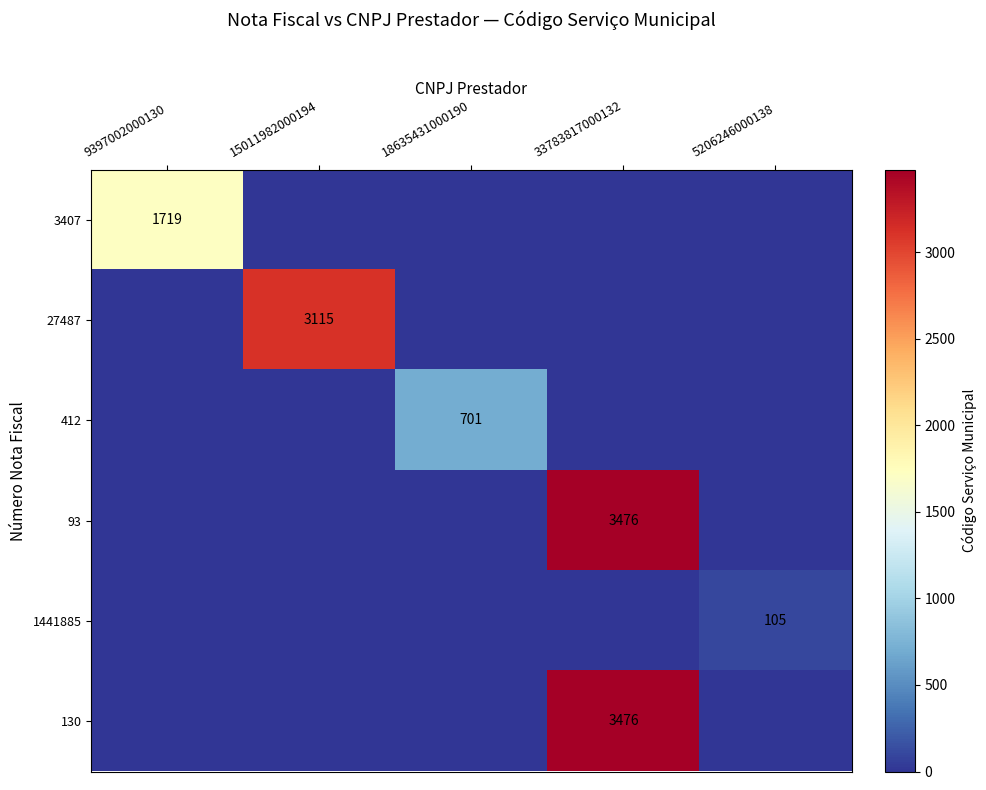

Is it true that 27487 equals 3115 at 15011982000194?

True